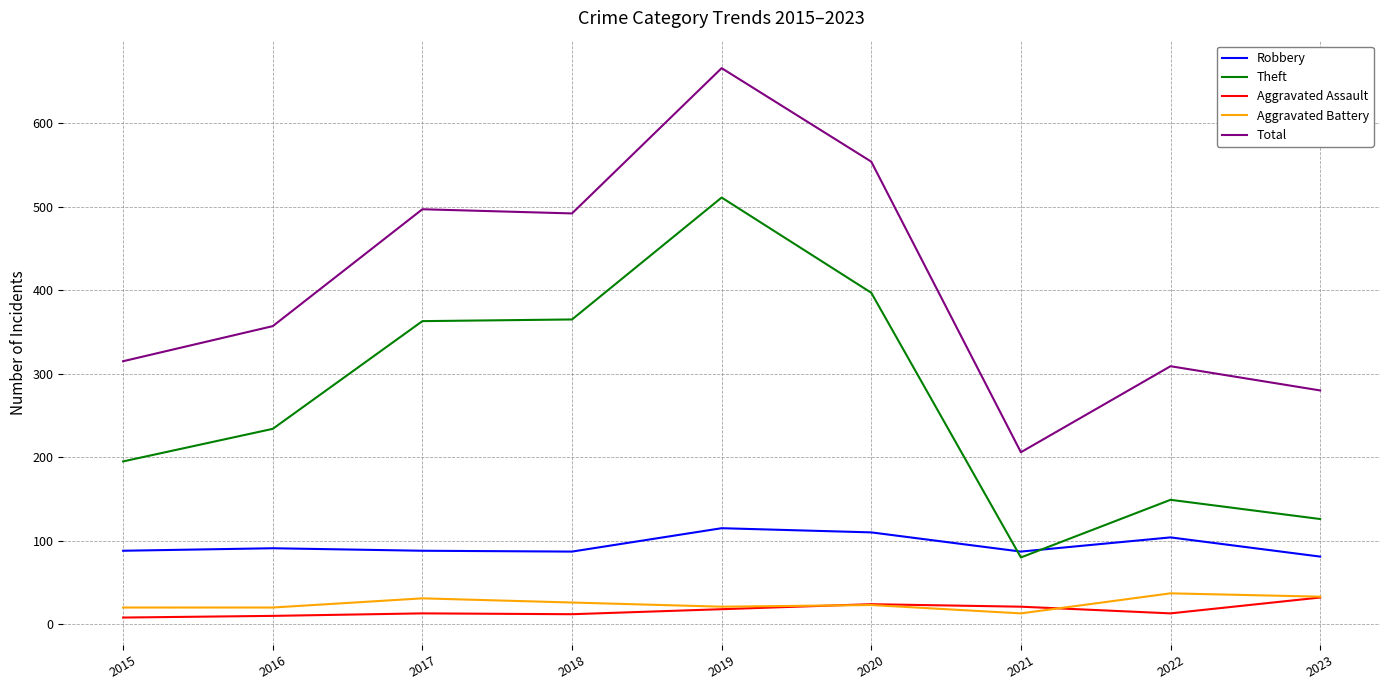

Which series has the widest spread of values?

Total